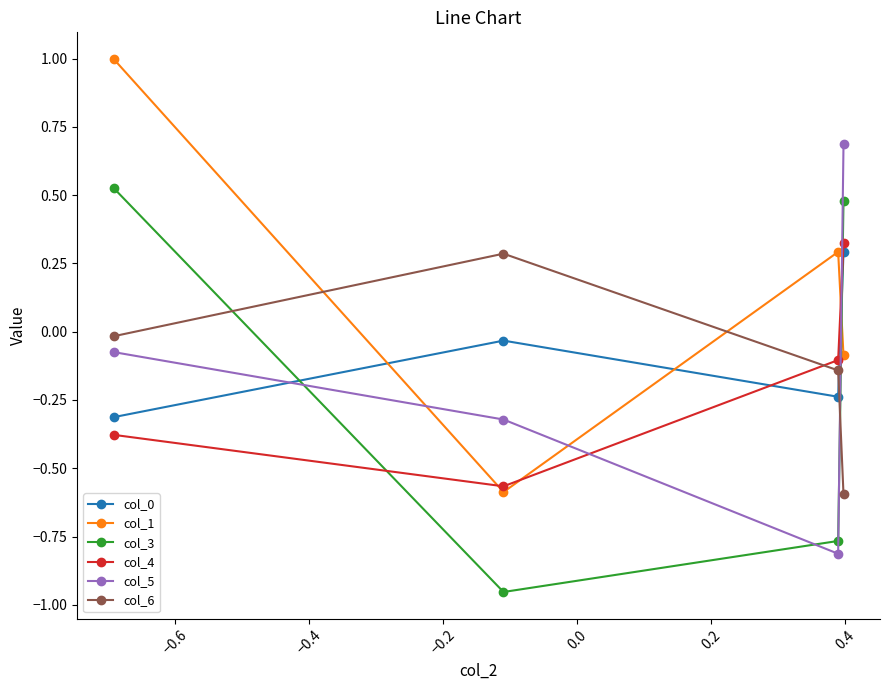

What is the maximum value shown in the chart?

1.0